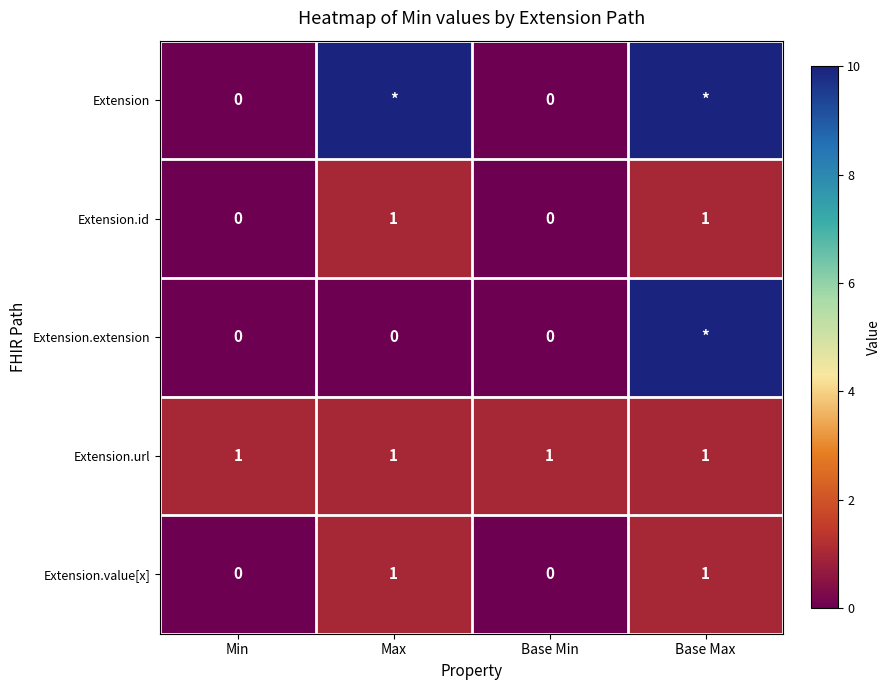

How many Extension.id values are between 0 and 1?

4